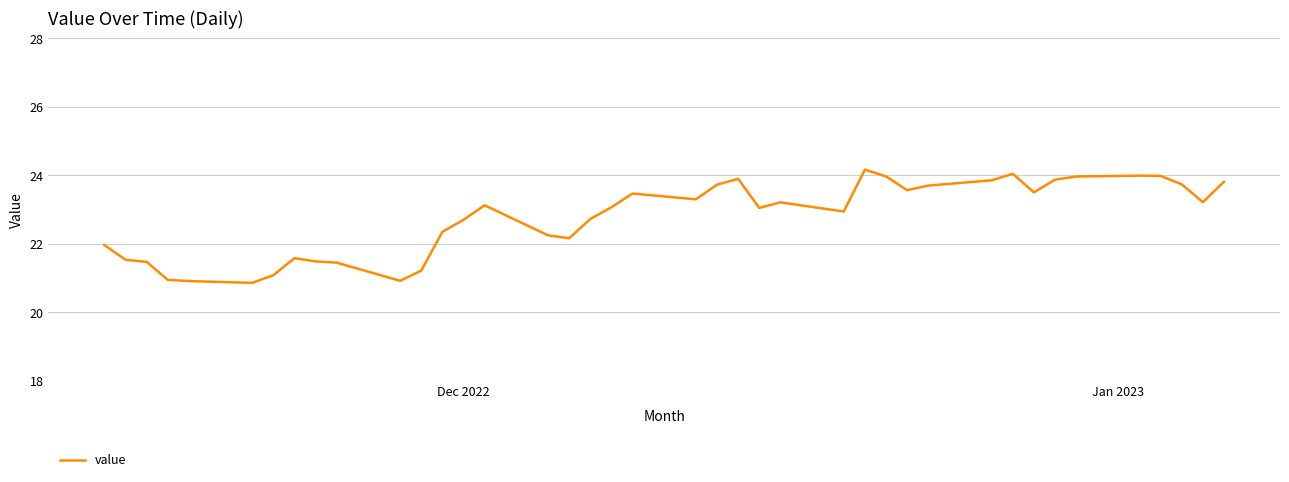

How many categories are shown in the chart?

40